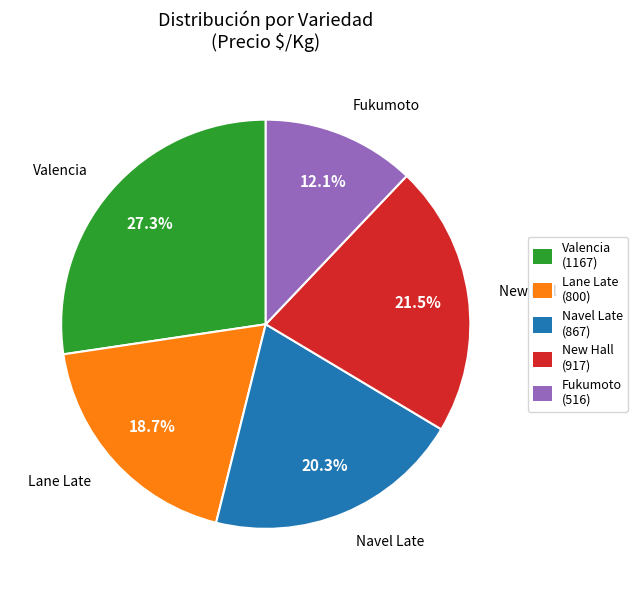

Which slice is the largest?

Valencia